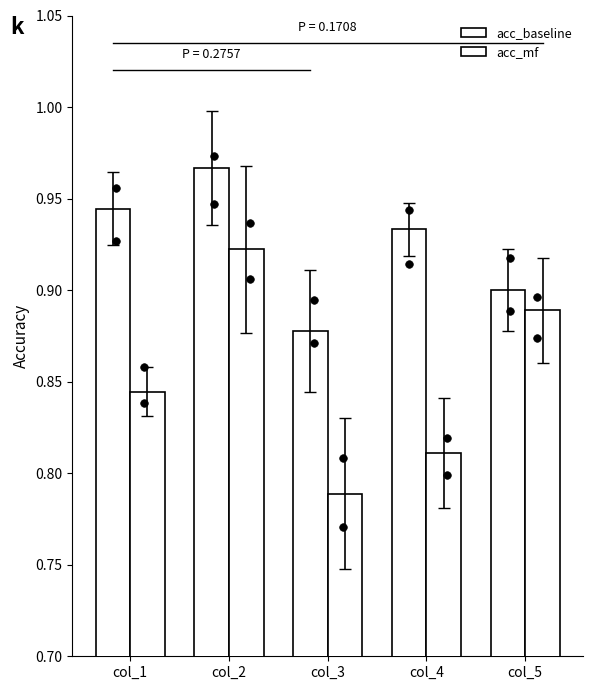

Is the value of acc_mf at col_5 greater than the value of acc_baseline at col_1?

No